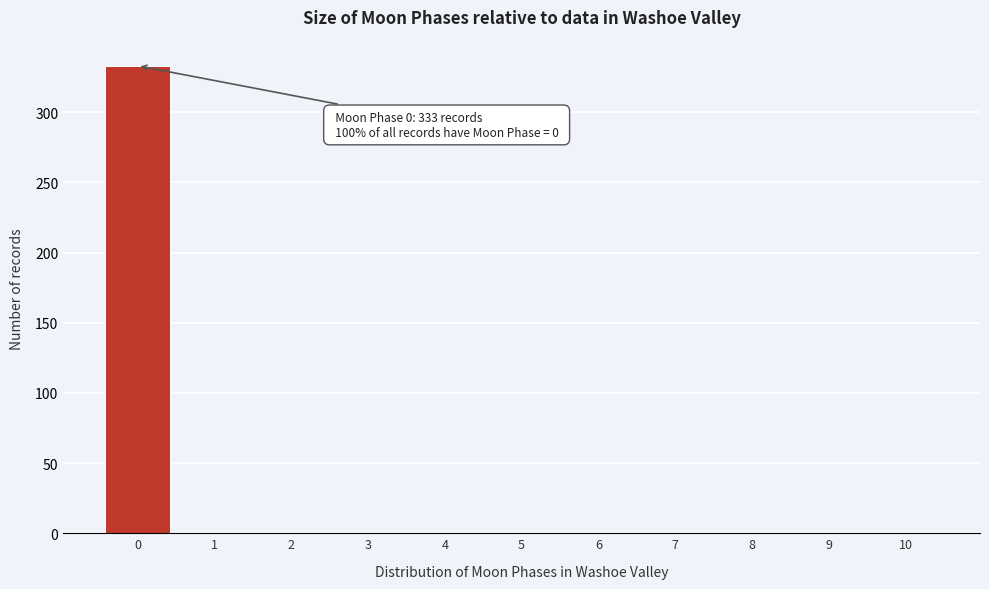

Reading right to left, what are all the values shown in this chart?

10=0	9=0	8=0	7=0	6=0	5=0	4=0	3=0	2=0	1=0	0=333